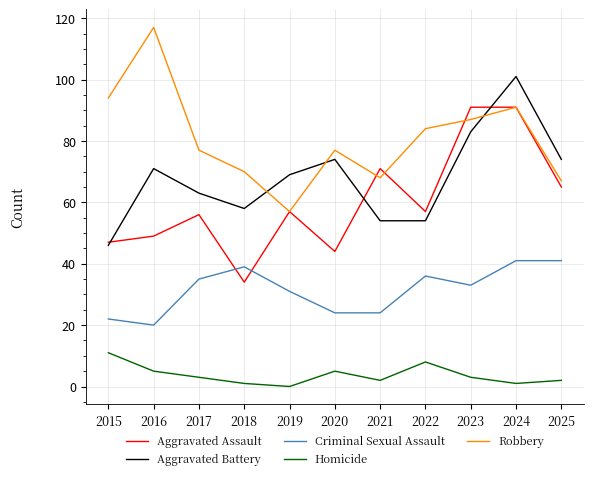

Which series changed the most between 2023 and 2024?

Aggravated Battery